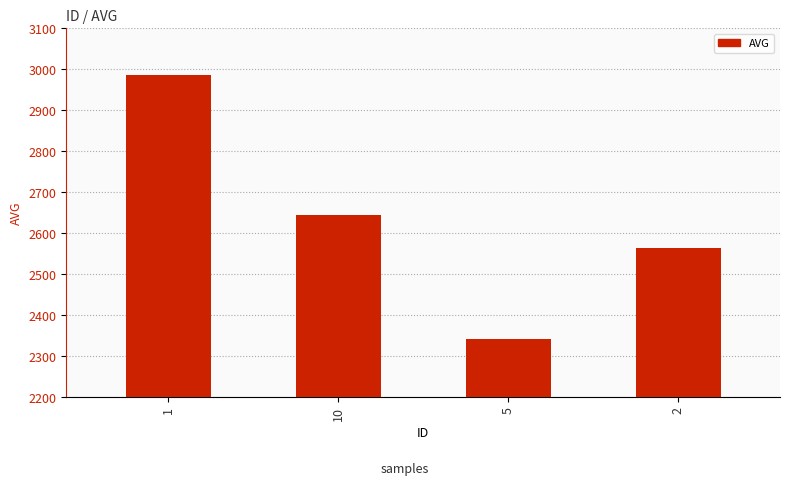

How many series are shown in this chart?

1